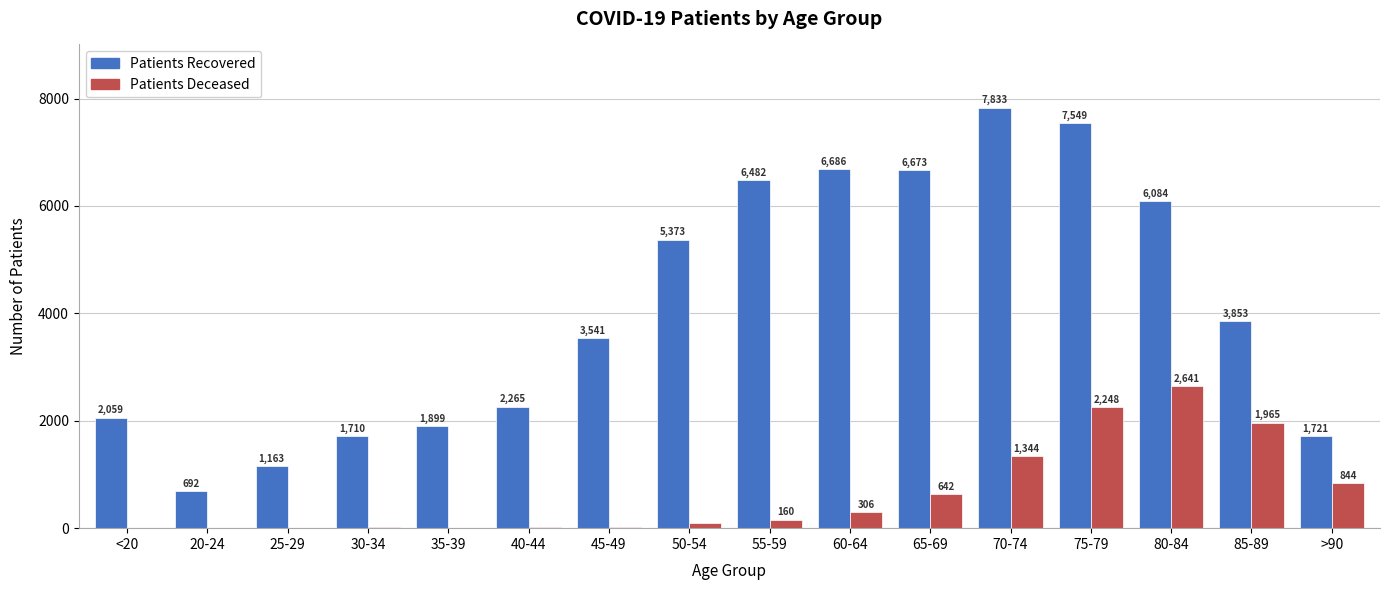

What is the maximum value shown in the chart?

7833